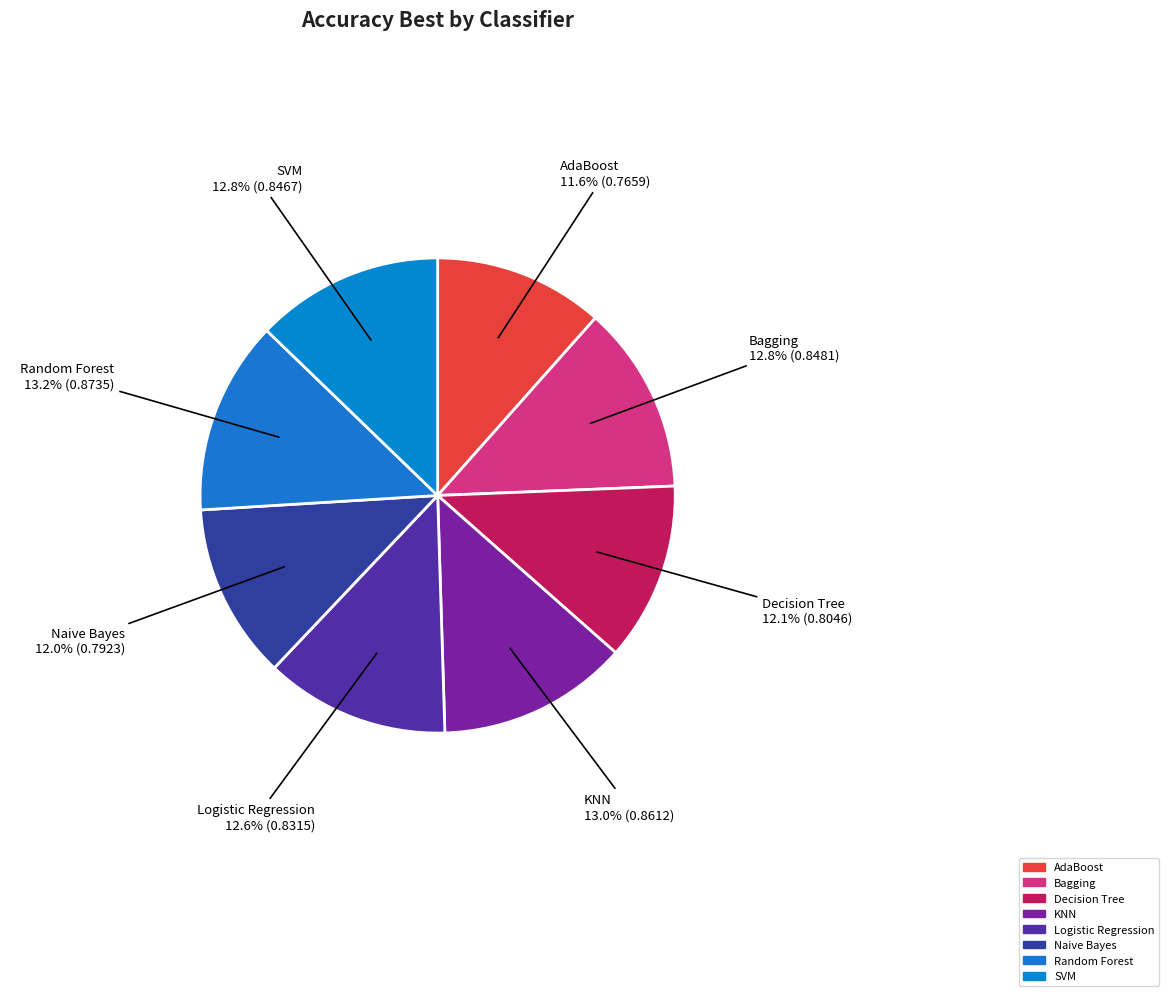

Is there a majority slice in this chart?

No